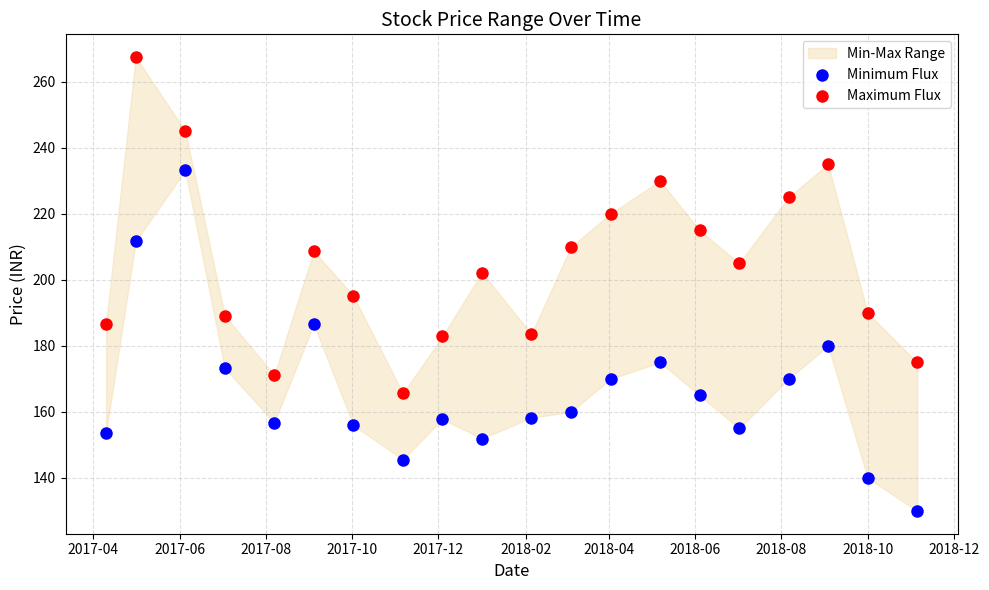

Which series reaches the maximum Y coordinate?

Maximum Flux